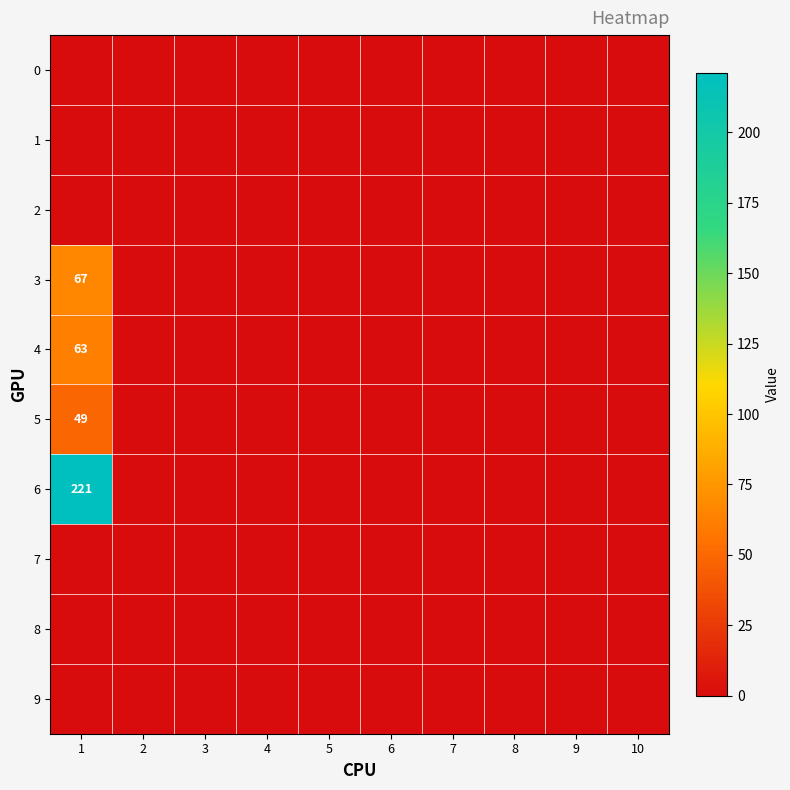

At how many categories does at least one series exceed 151?

1